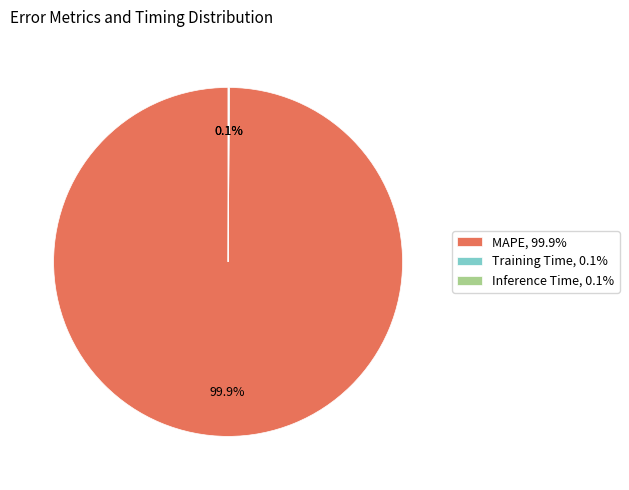

Which slice is the largest?

MAPE